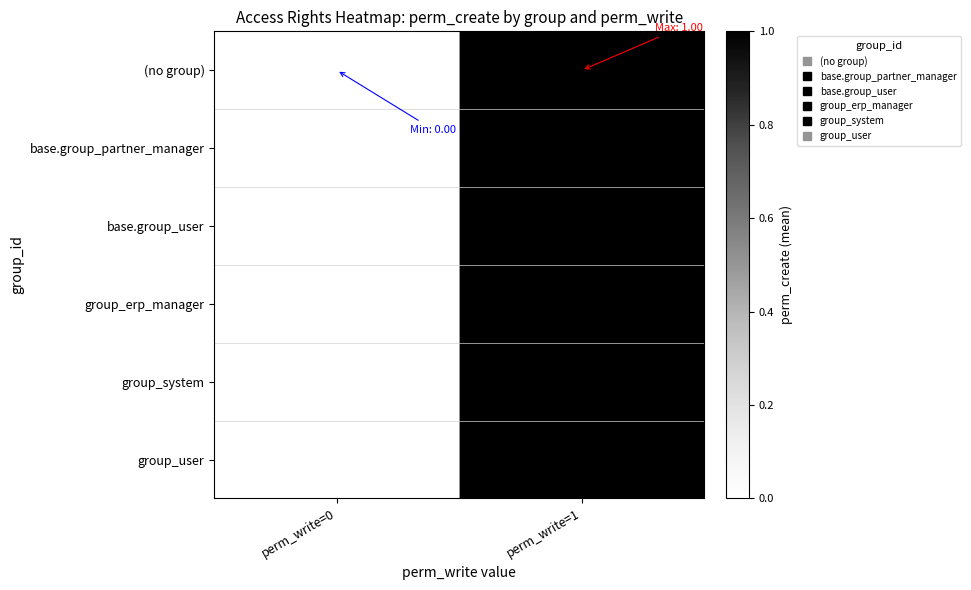

The value of base.group_user at perm_write=1 is 1.0. True or false?

True